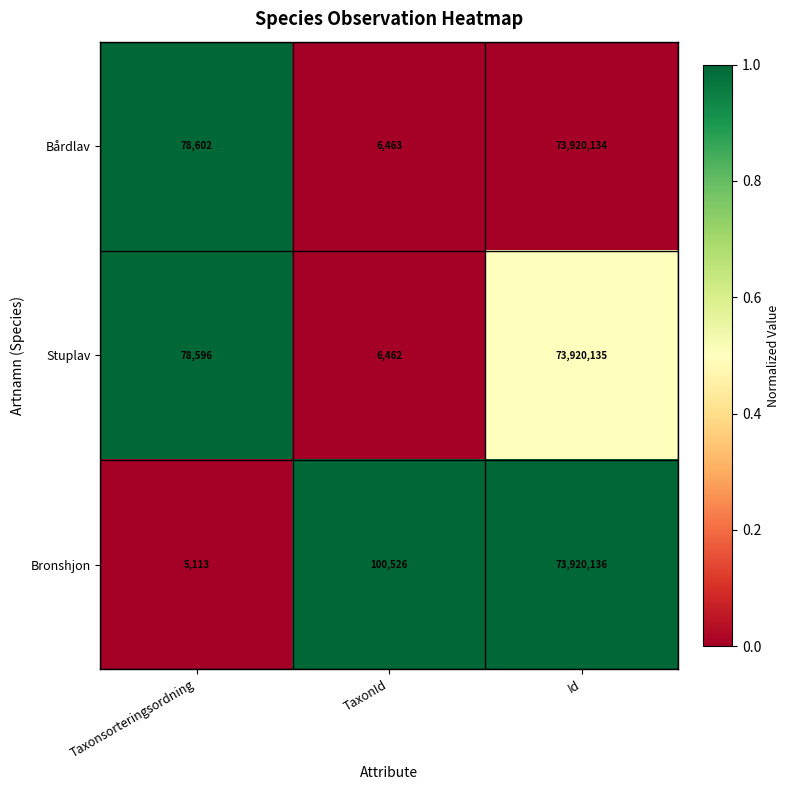

How many categories are shown in the chart?

3